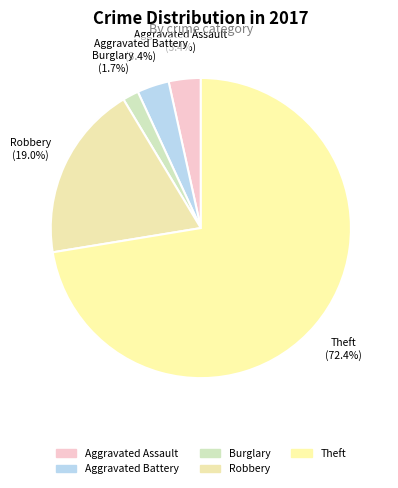

How many segments does this pie chart have?

5